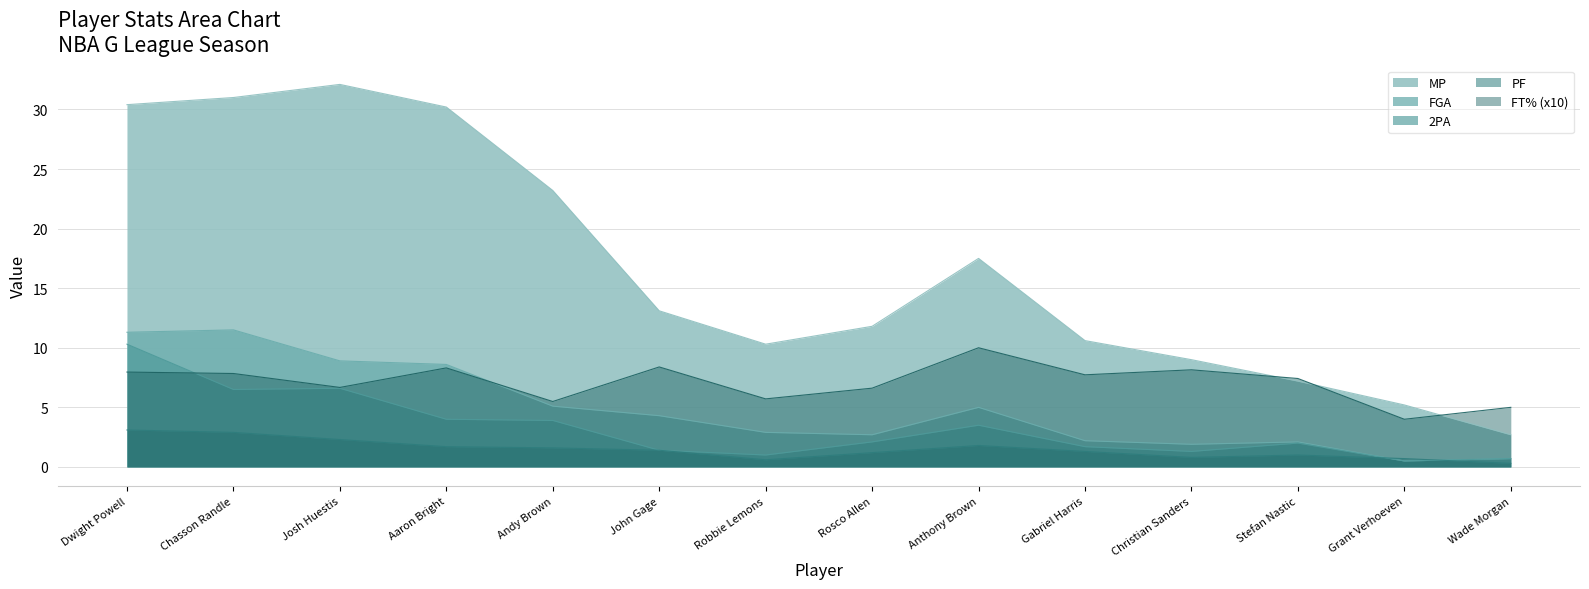

How many lines are shown in the chart?

5